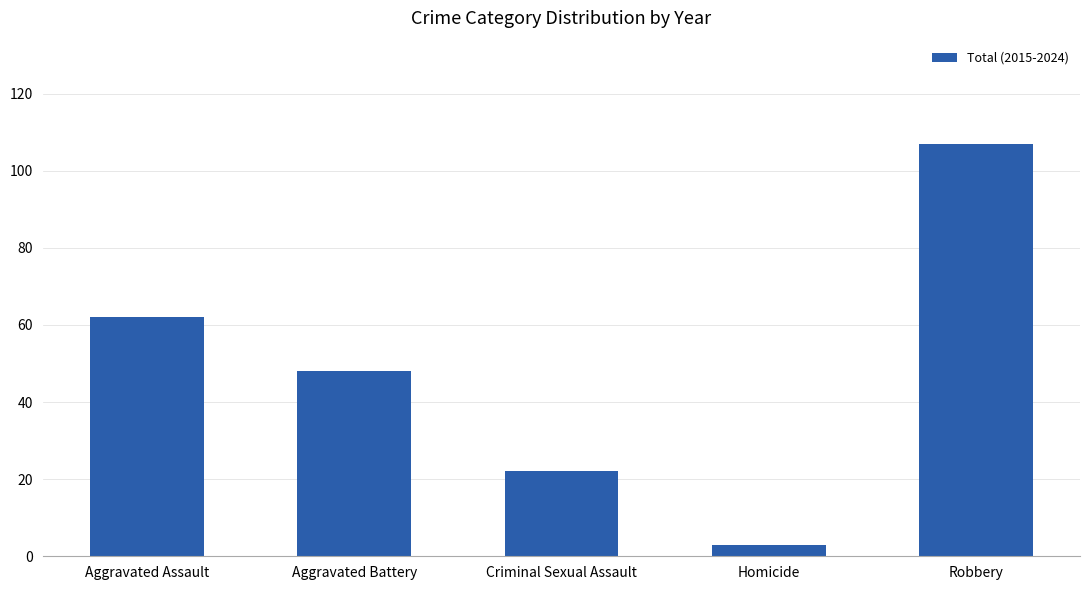

How many categories are shown in the chart?

5